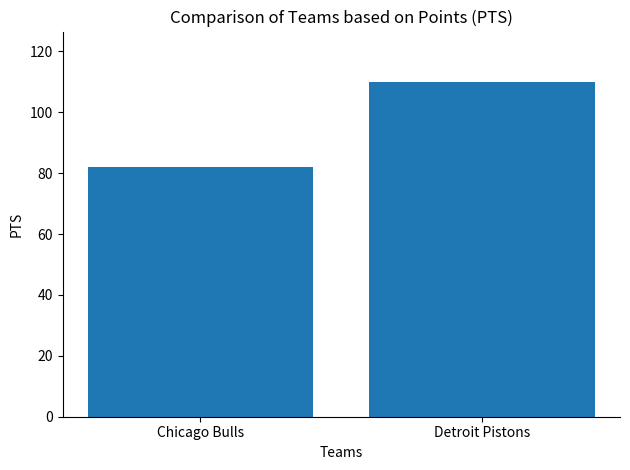

True or false: the data shows 82 at Chicago Bulls.

True